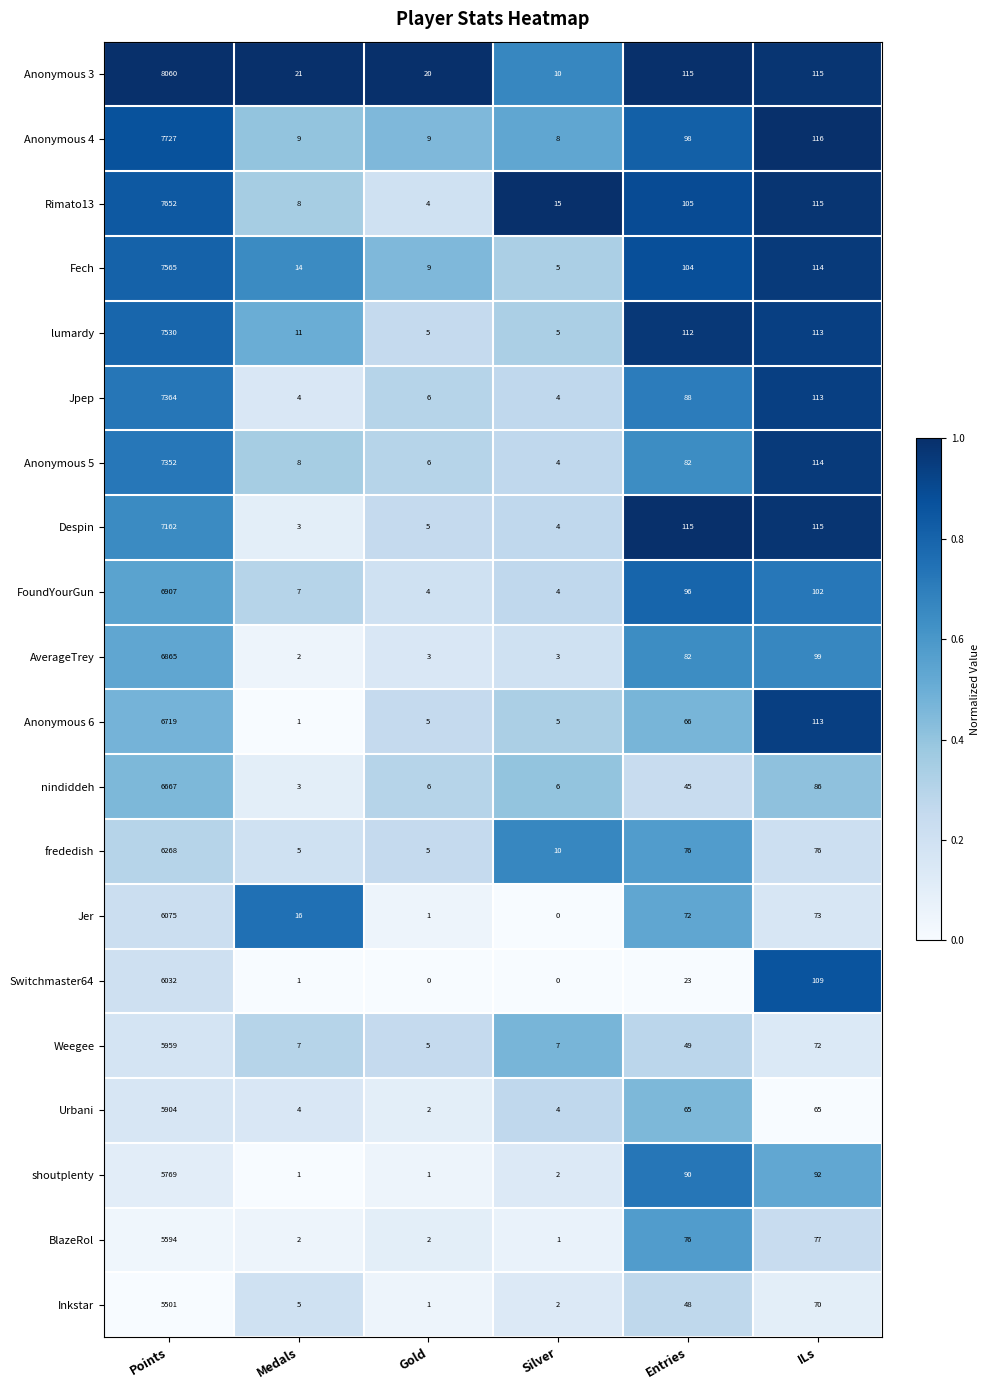

Is it true that Anonymous 5 equals 17 at Entries?

False